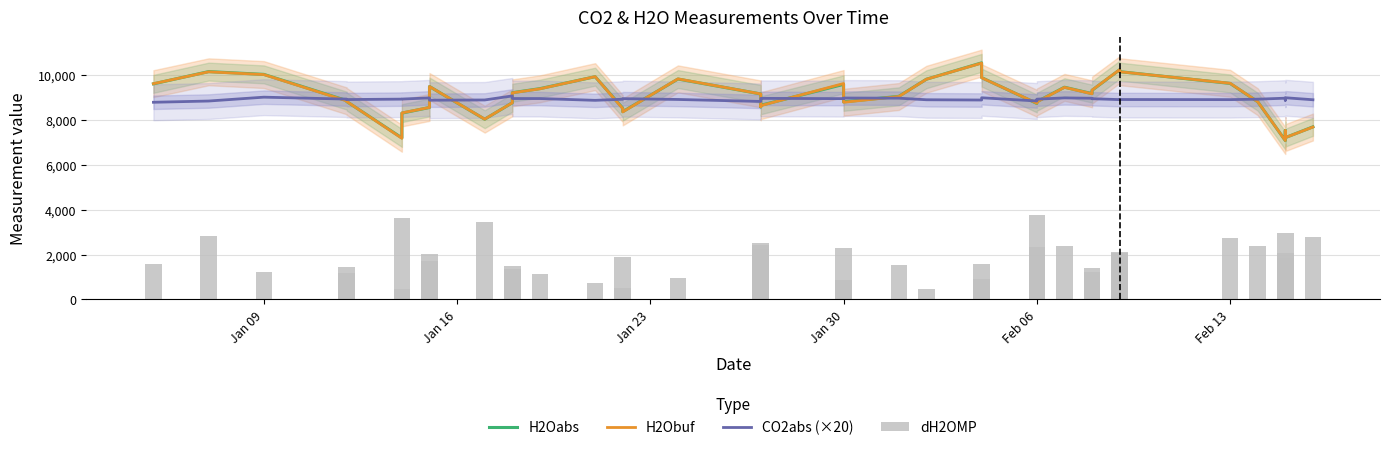

Rank the series by their maximum value, from lowest to highest.

dH2OMP, CO2abs (×20), H2Obuf, H2Oabs